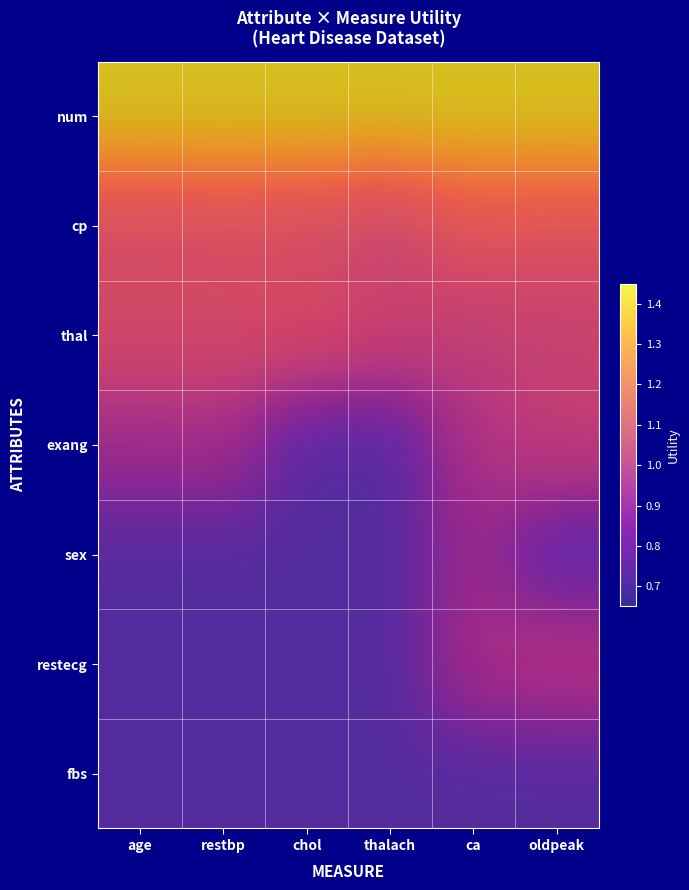

What is the minimum value for num?

1.4